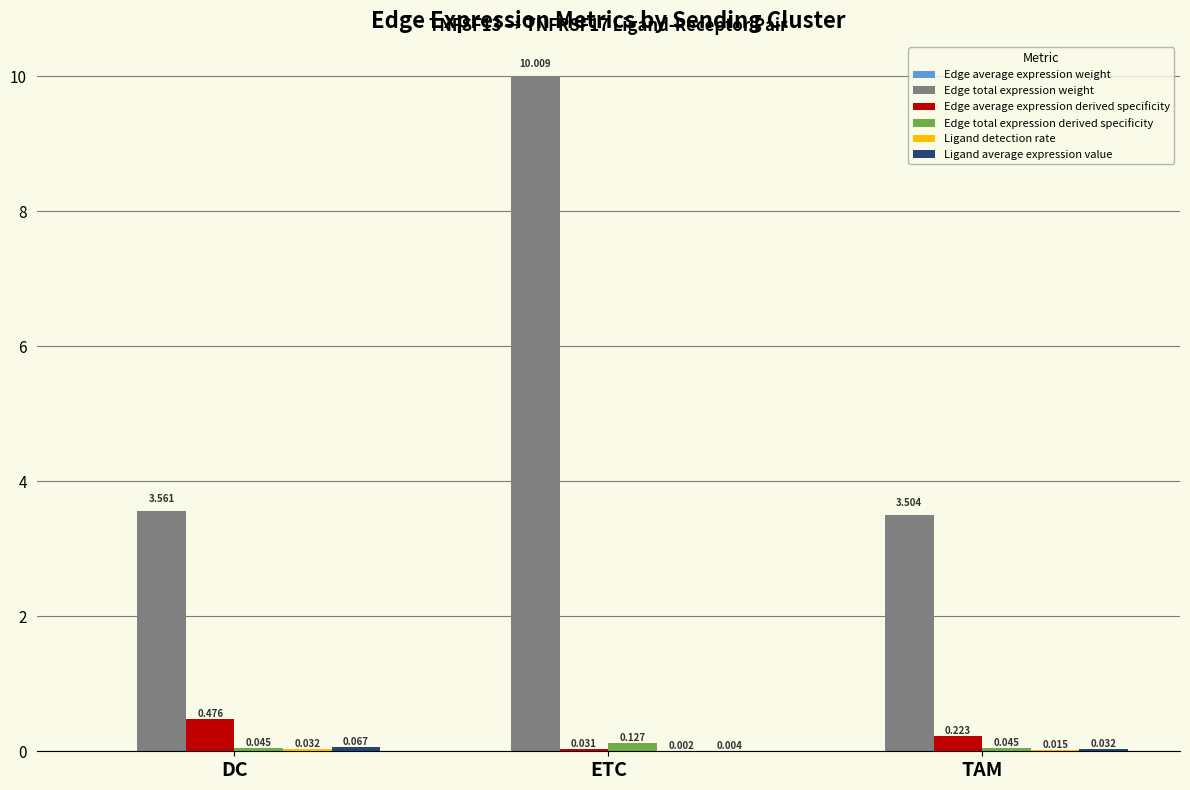

Between DC and ETC, which series saw the biggest shift?

Edge total expression weight